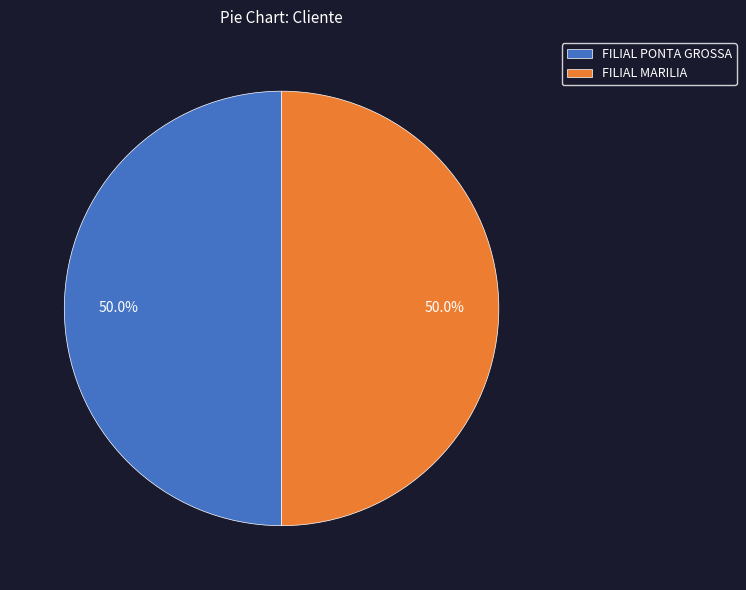

What portion of the pie excludes FILIAL MARILIA?

50.0%